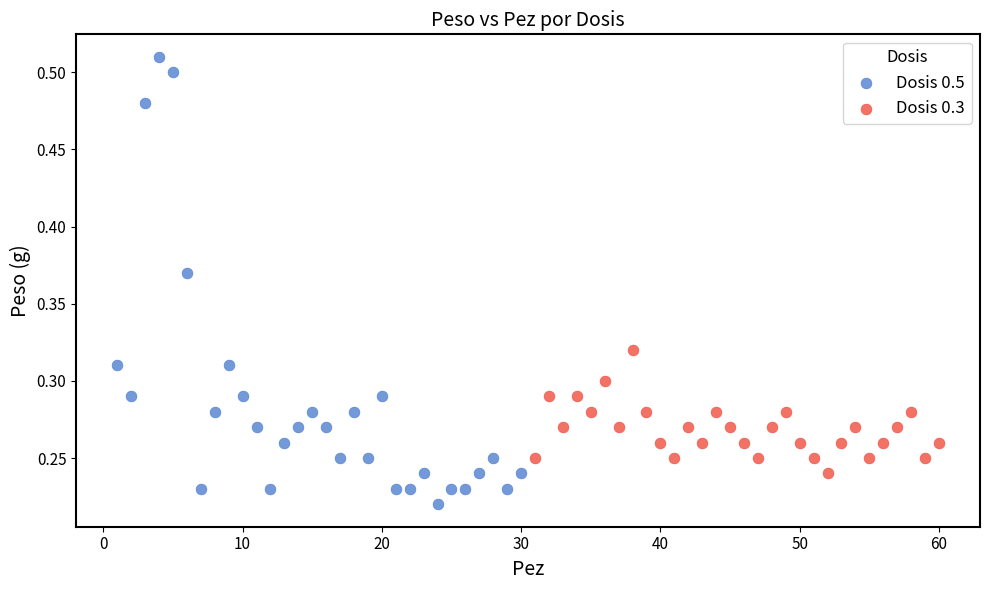

Which series contains the highest Y value?

Dosis 0.5